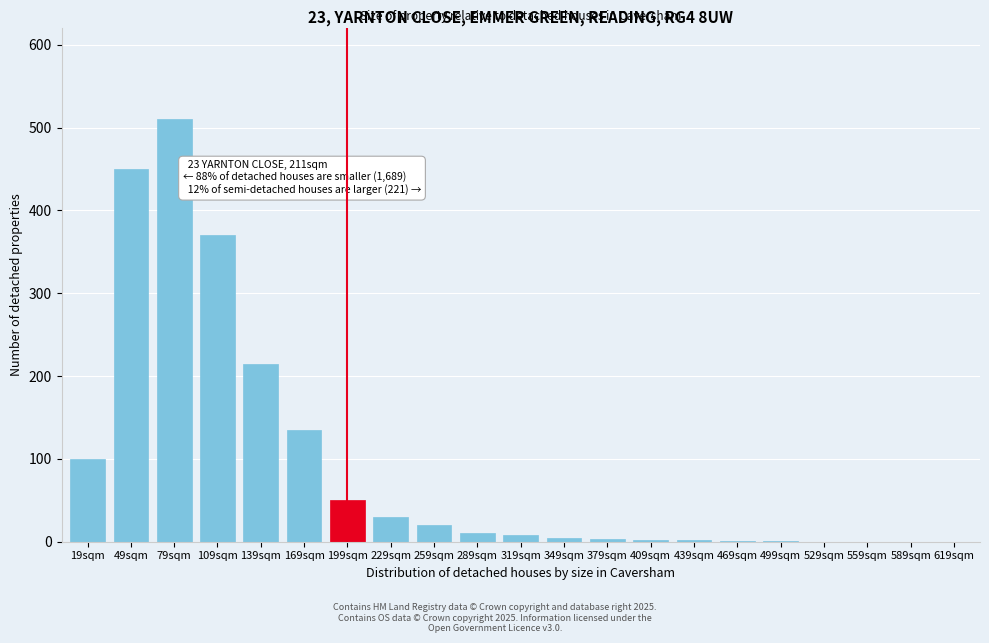

What is the ratio of the value at 169sqm to the value at 49sqm?

0.3